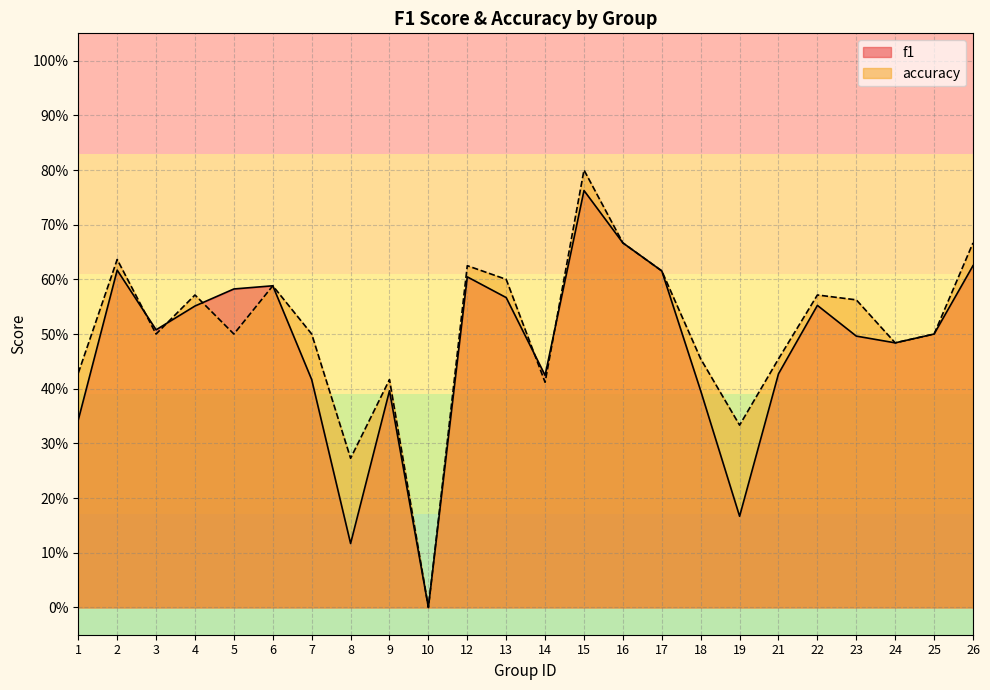

What is the sum of all f1 values?

11.4